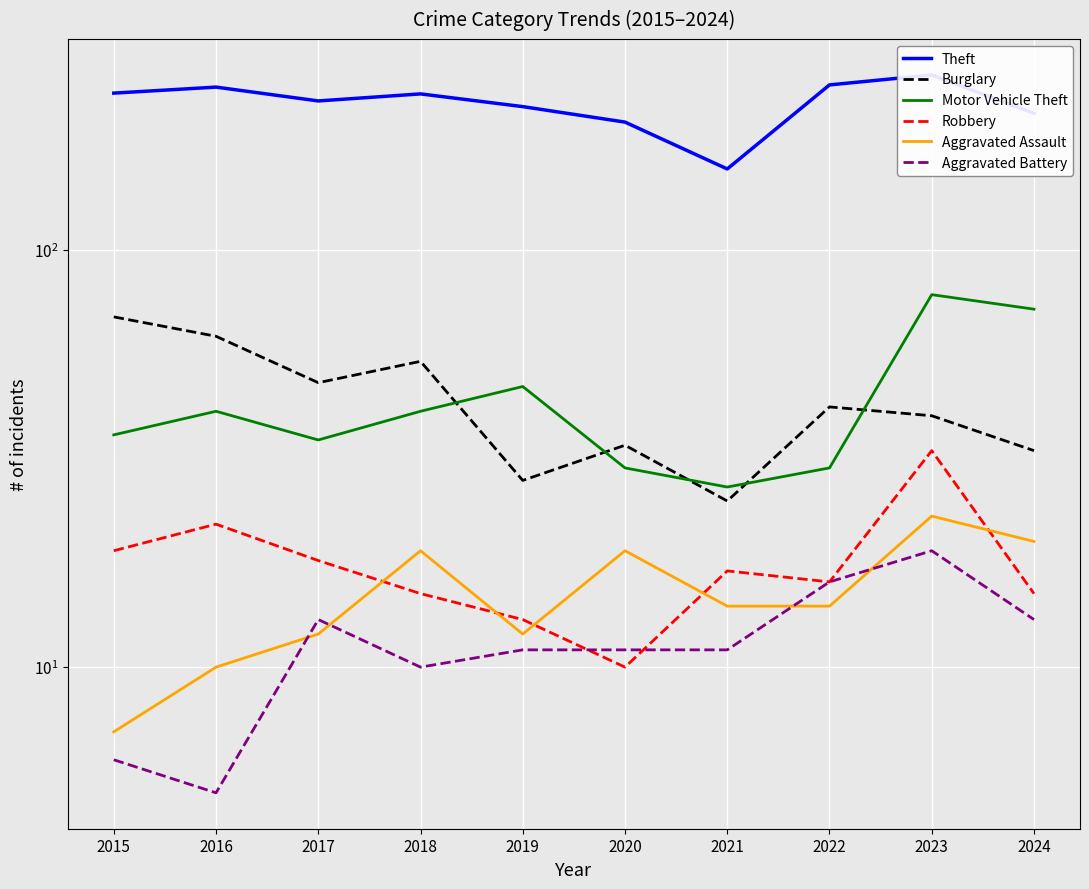

True or false: Burglary has a value of 15 at 2021.

False